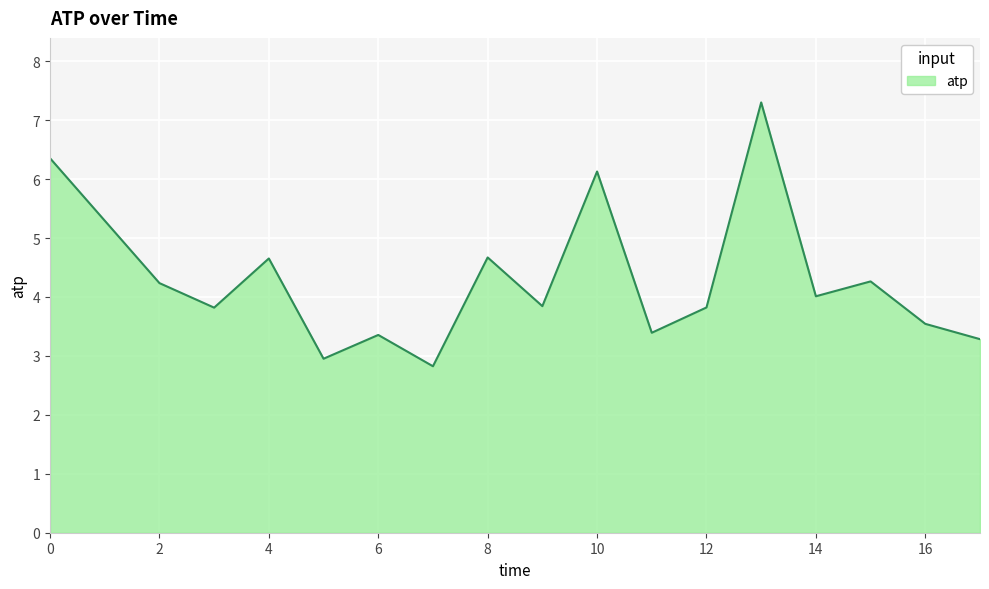

What is the greatest value displayed?

7.3